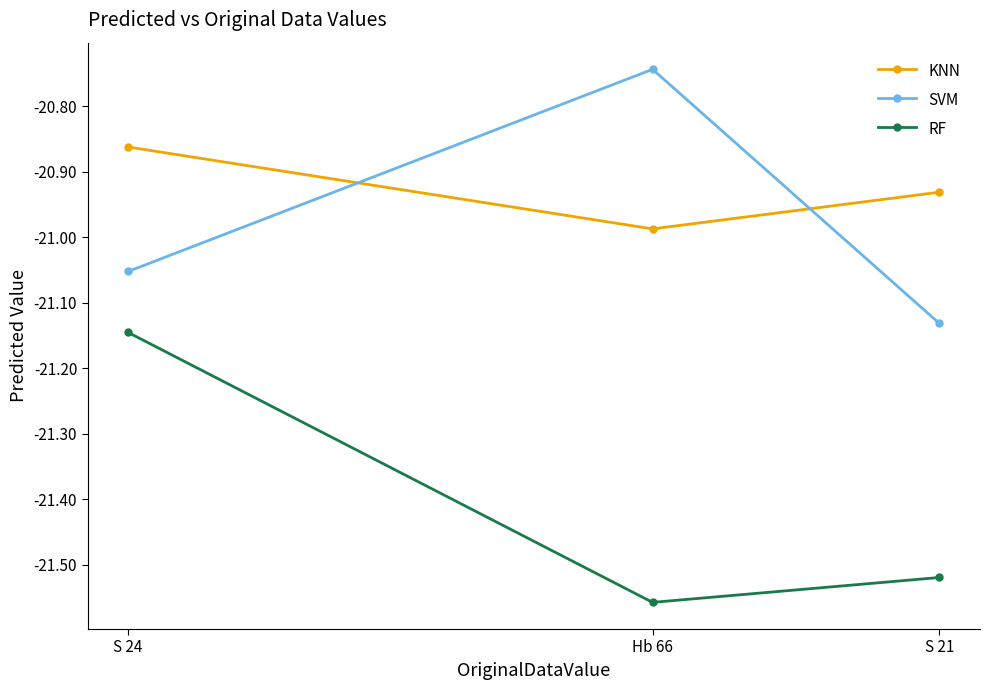

Is this an area chart (filled region under the line)?

No